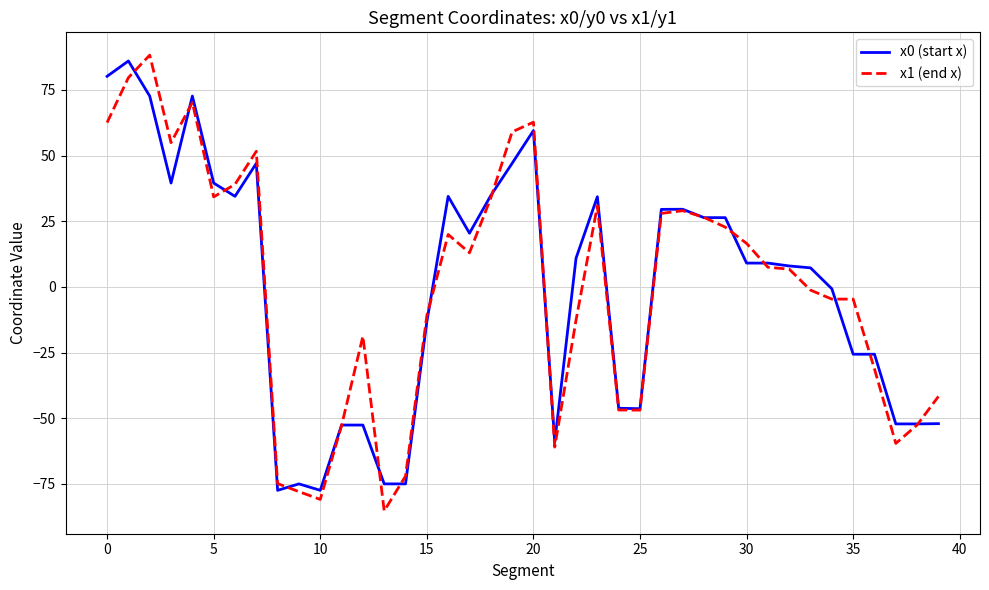

After their last crossing, which series has the higher values: x1 (end x) or x0 (start x)?

x1 (end x)